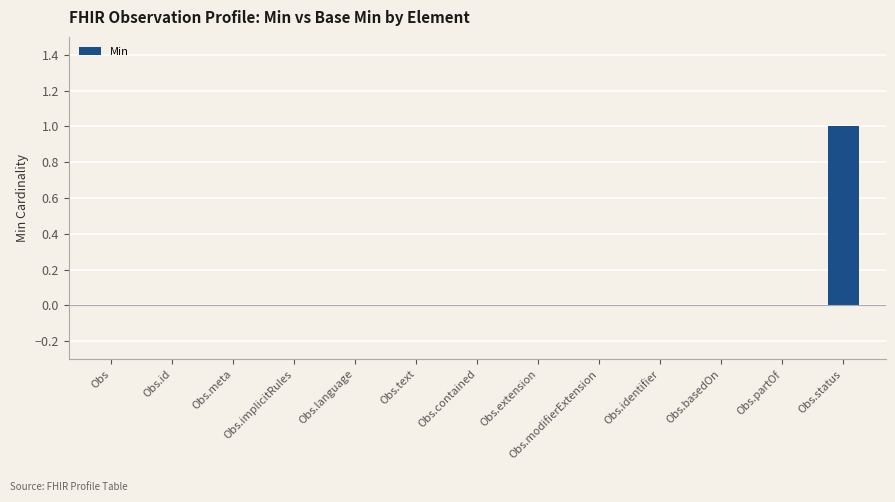

What is the change in value from Obs to Obs.status?

+1